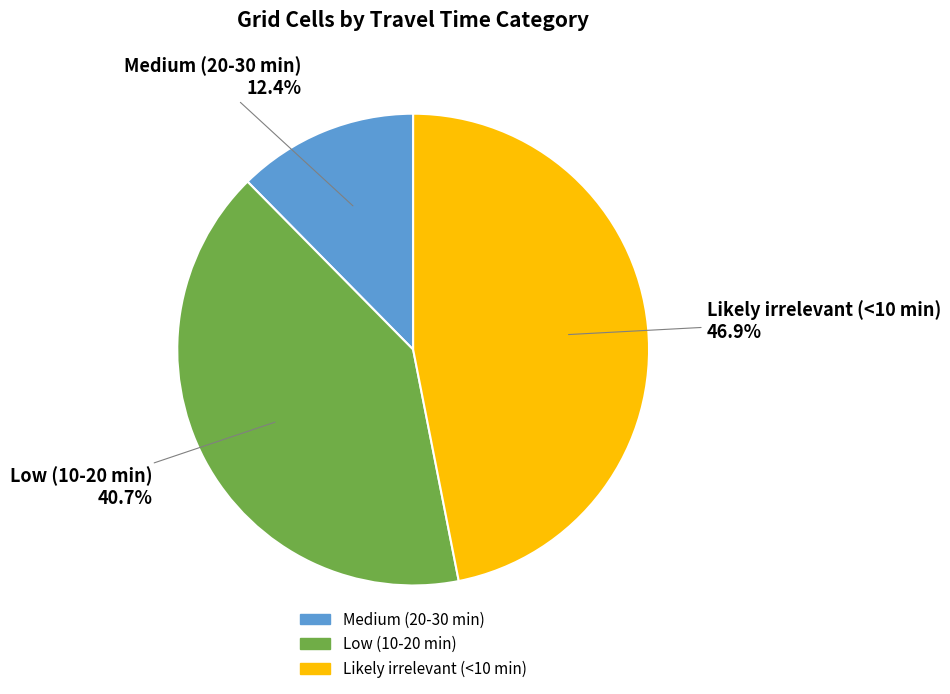

Approximately how many times larger is the value at Low (10-20 min) compared to Likely irrelevant (<10 min)?

0.9